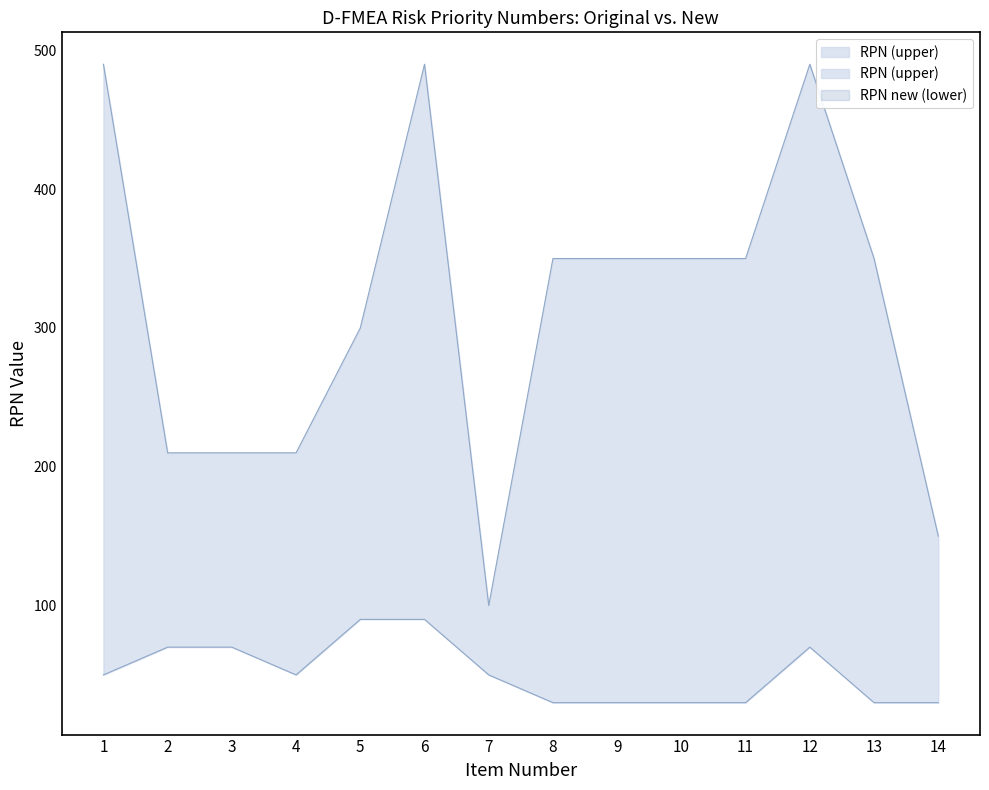

Which category has the highest value in the RPN new (lower) series?

5